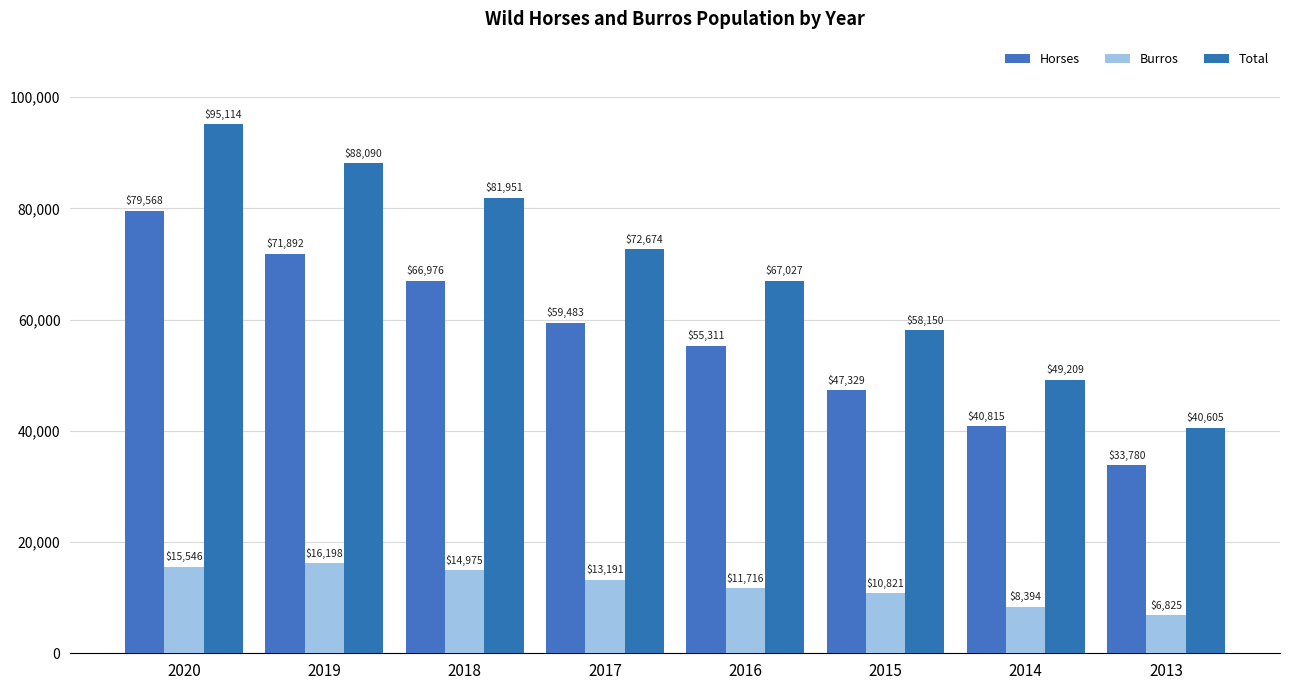

True or false: Total has a value of 40605 at 2013.

True